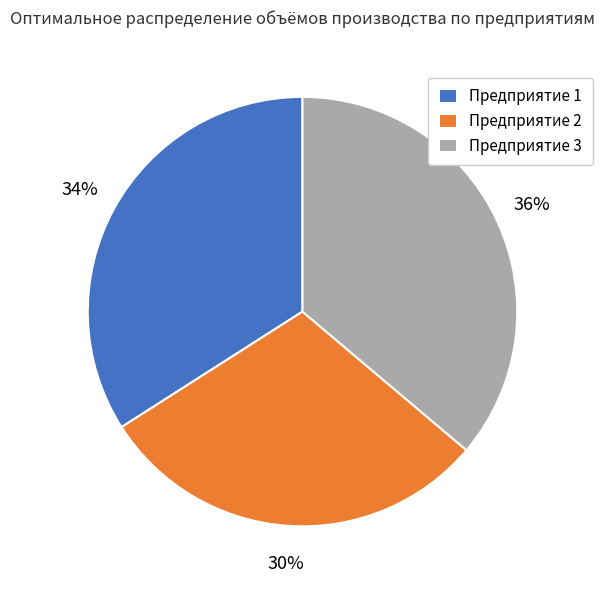

The Предприятие 1 slice represents 34% of the pie. True or false?

True